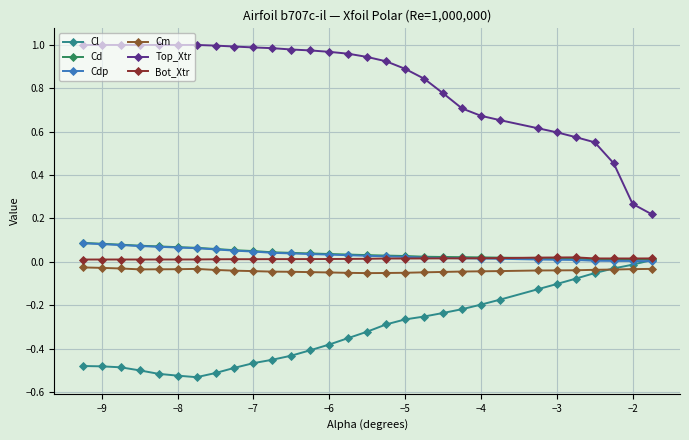

True or false: Bot_Xtr and Top_Xtr intersect in this chart.

False